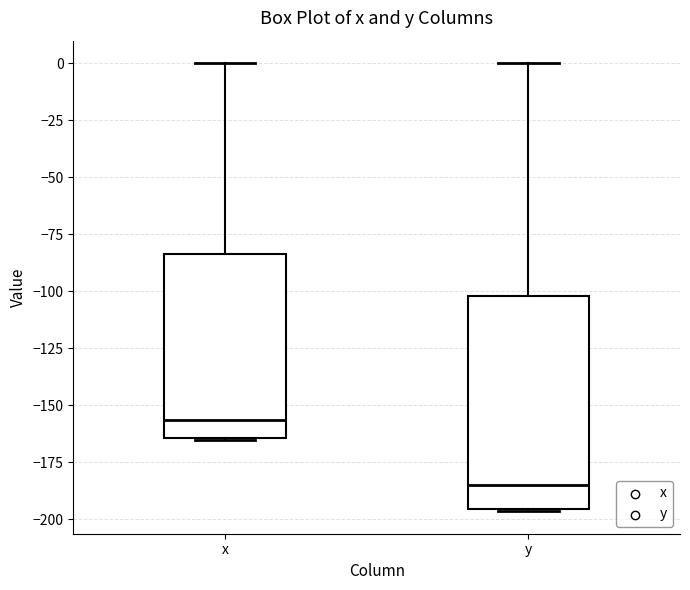

Comparing the boxes themselves (not the whiskers), which one is the tallest?

y